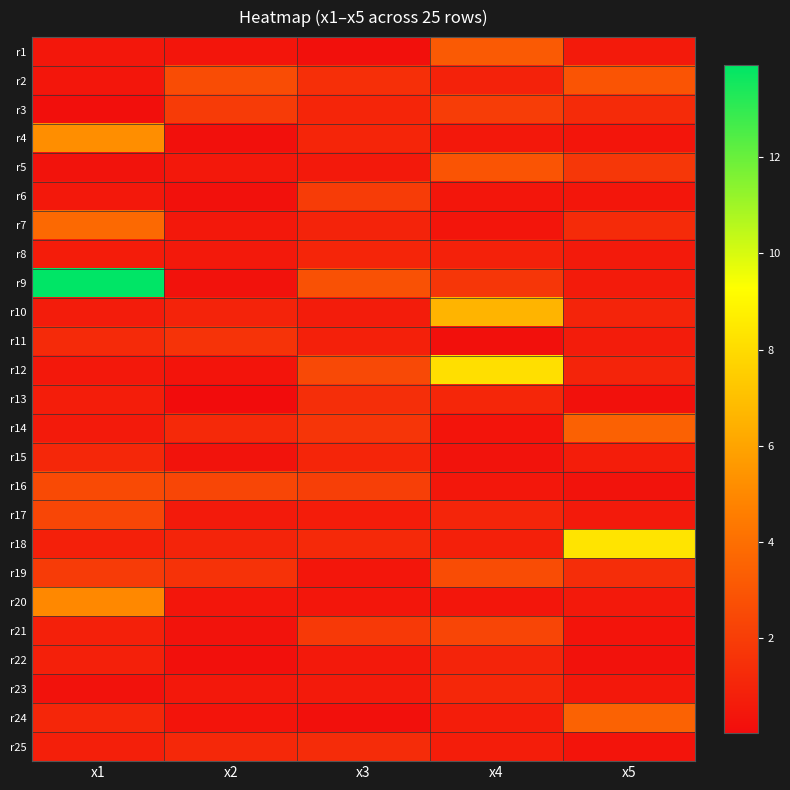

How many series are shown in this chart?

25